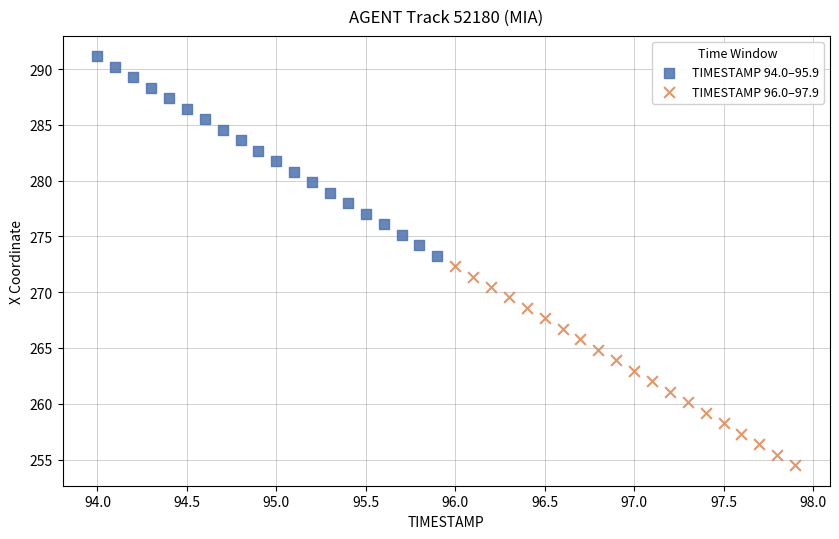

Which series reaches the maximum Y coordinate?

TIMESTAMP 94.0–95.9